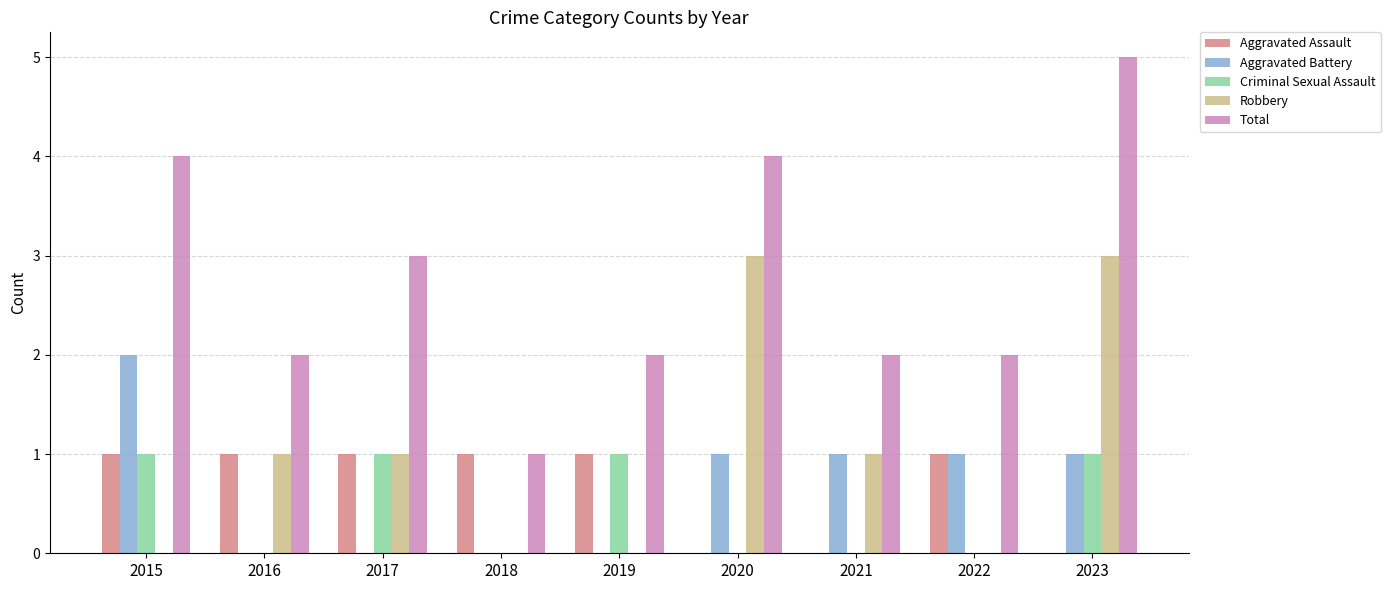

Where is Total nearest to the value 3?

2017